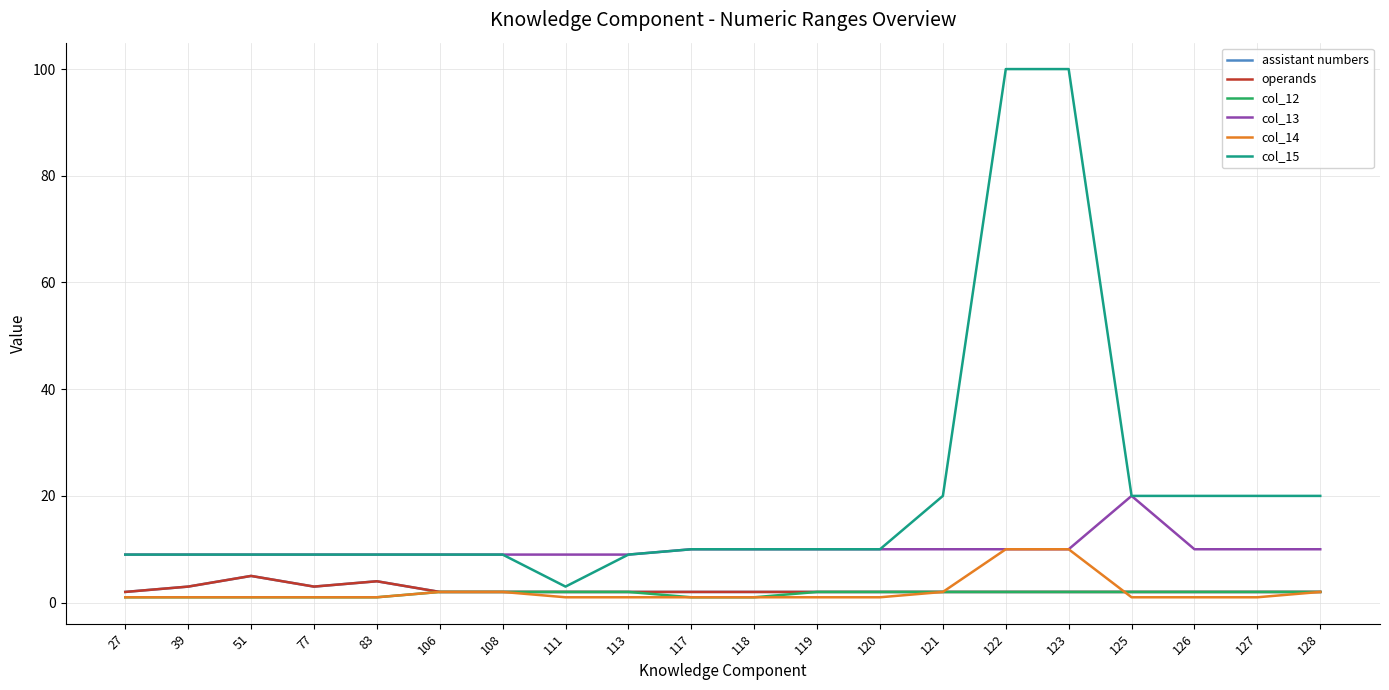

Is this an area chart (filled region under the line)?

No